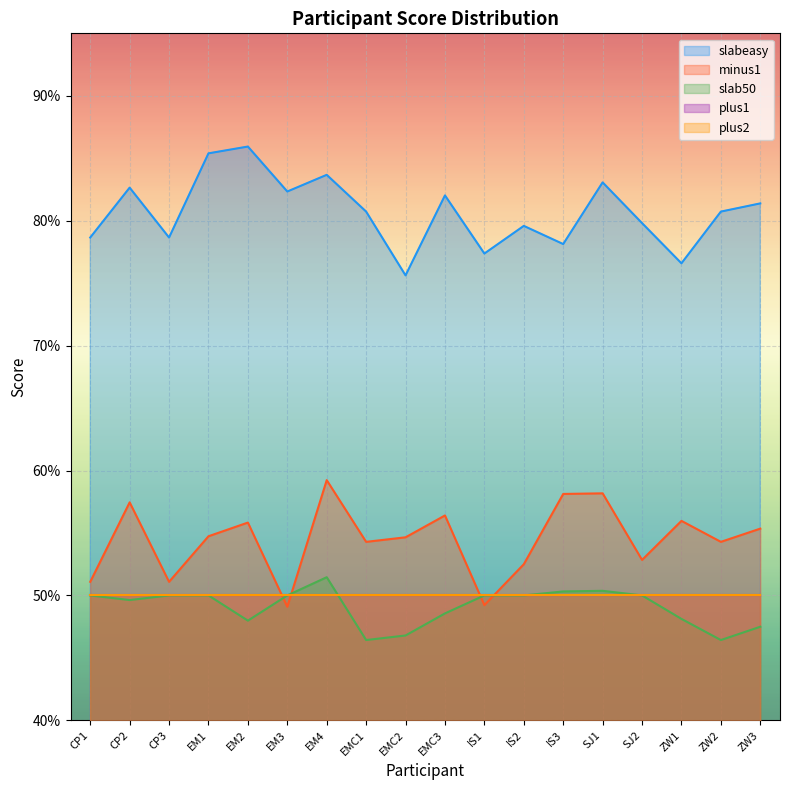

Does the chart display data point markers on the line(s)?

No